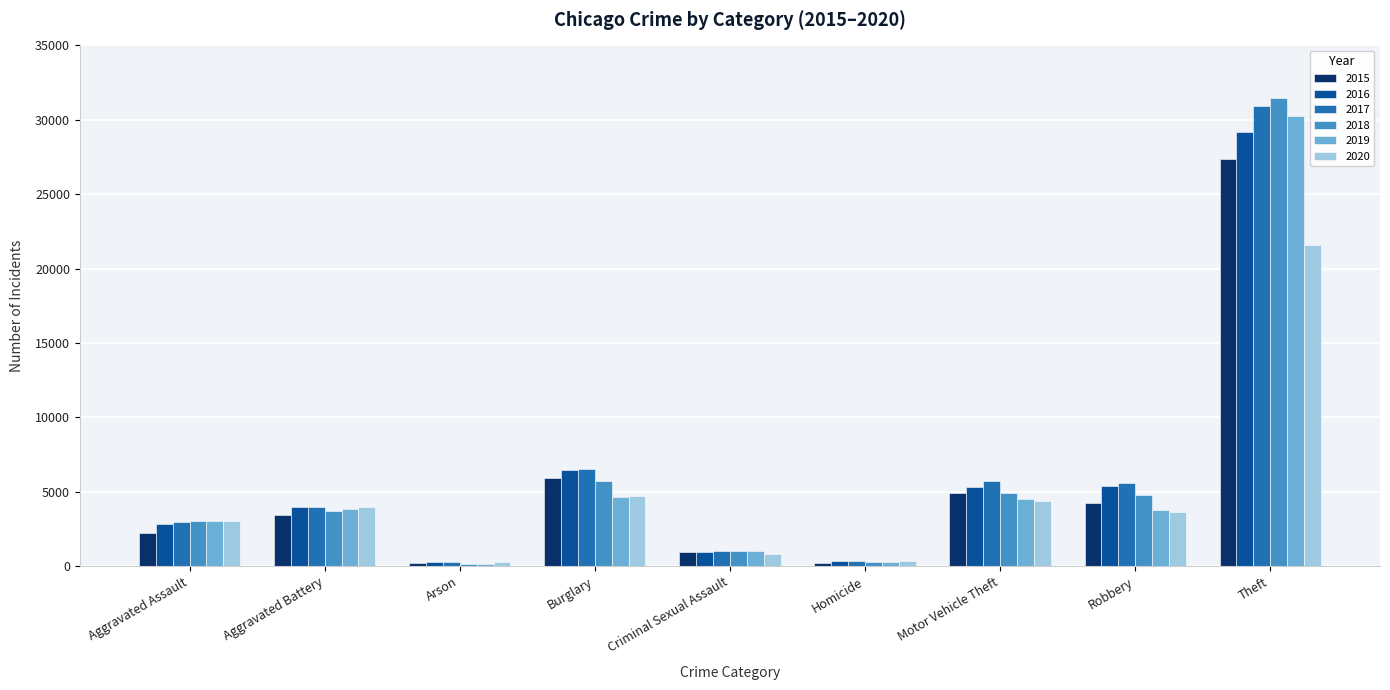

Rank the series by their maximum value, from lowest to highest.

2020, 2015, 2016, 2019, 2017, 2018